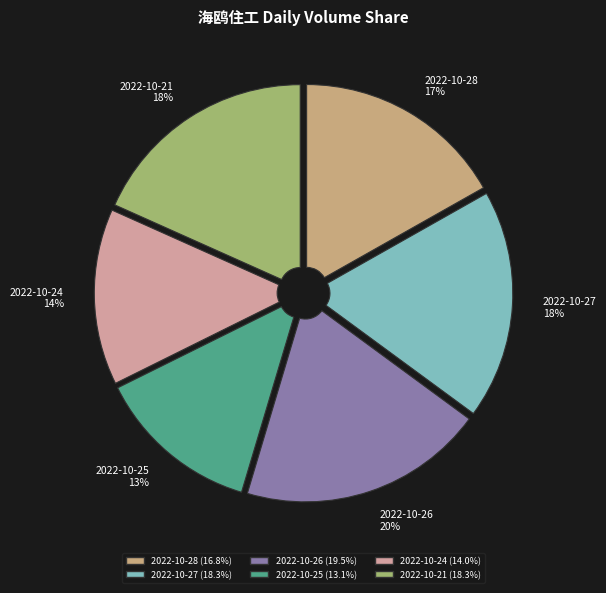

Which has a higher value, 2022-10-21 18% or 2022-10-28 17%?

2022-10-21 18%